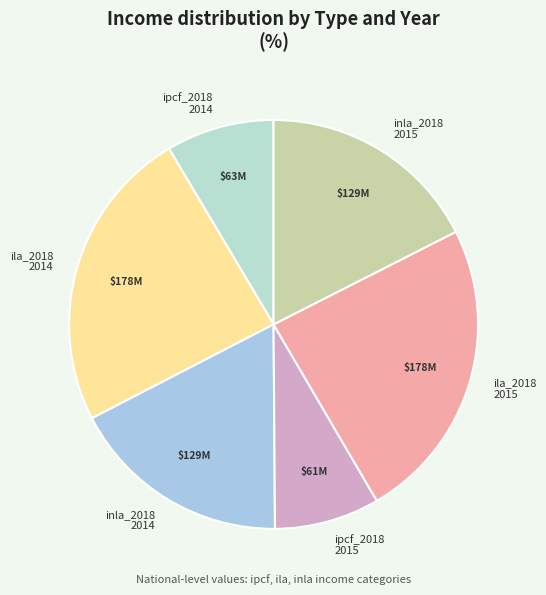

Which has a higher value, inla_2018 2014 or ipcf_2018 2014?

inla_2018 2014